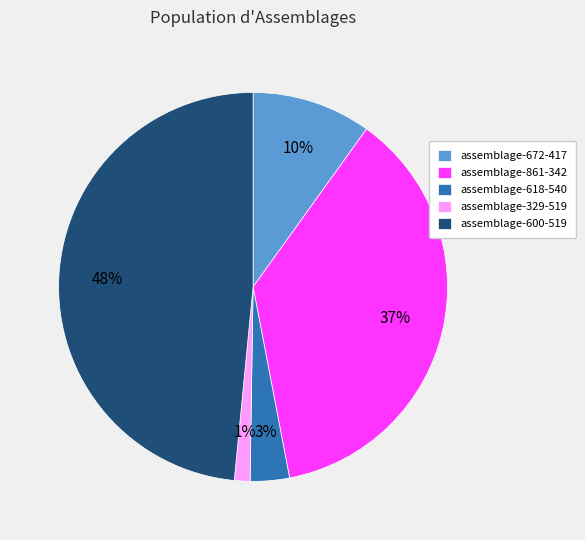

Approximately how many times larger is the value at assemblage-672-417 compared to assemblage-861-342?

0.3